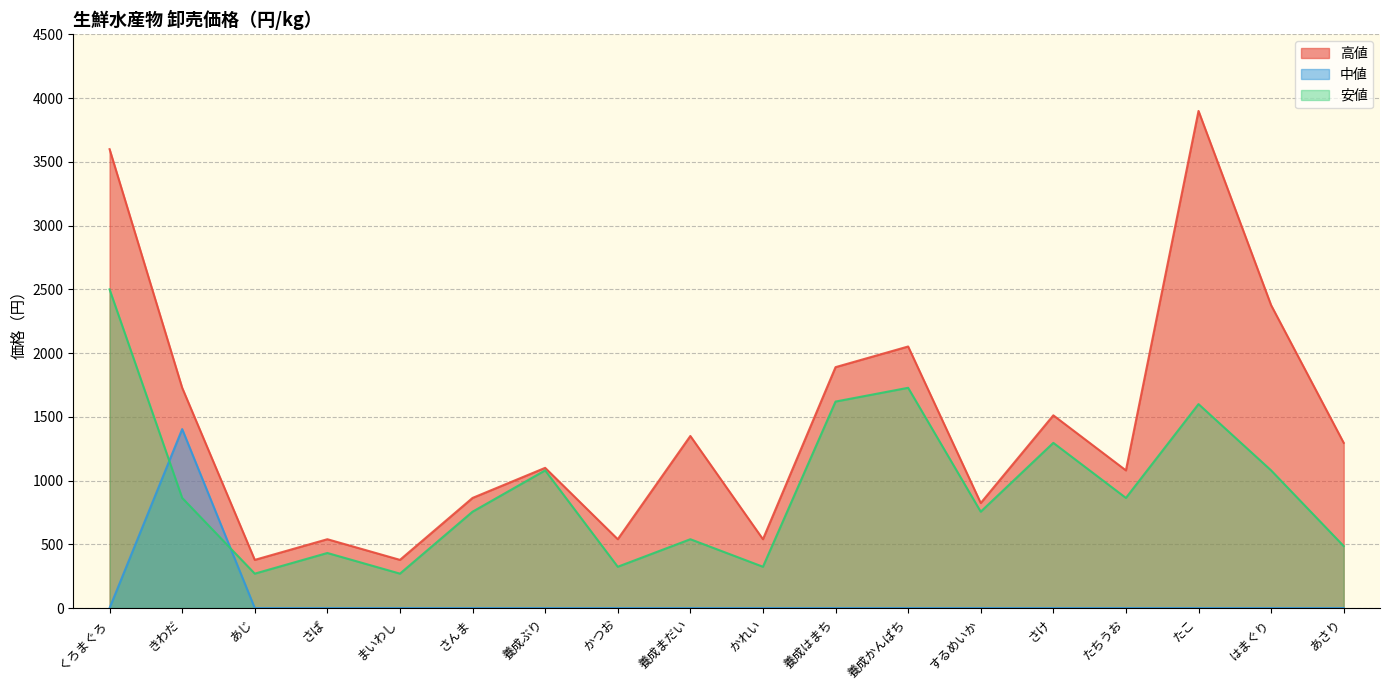

What is the label of the 7th point from the left?

養成ぶり